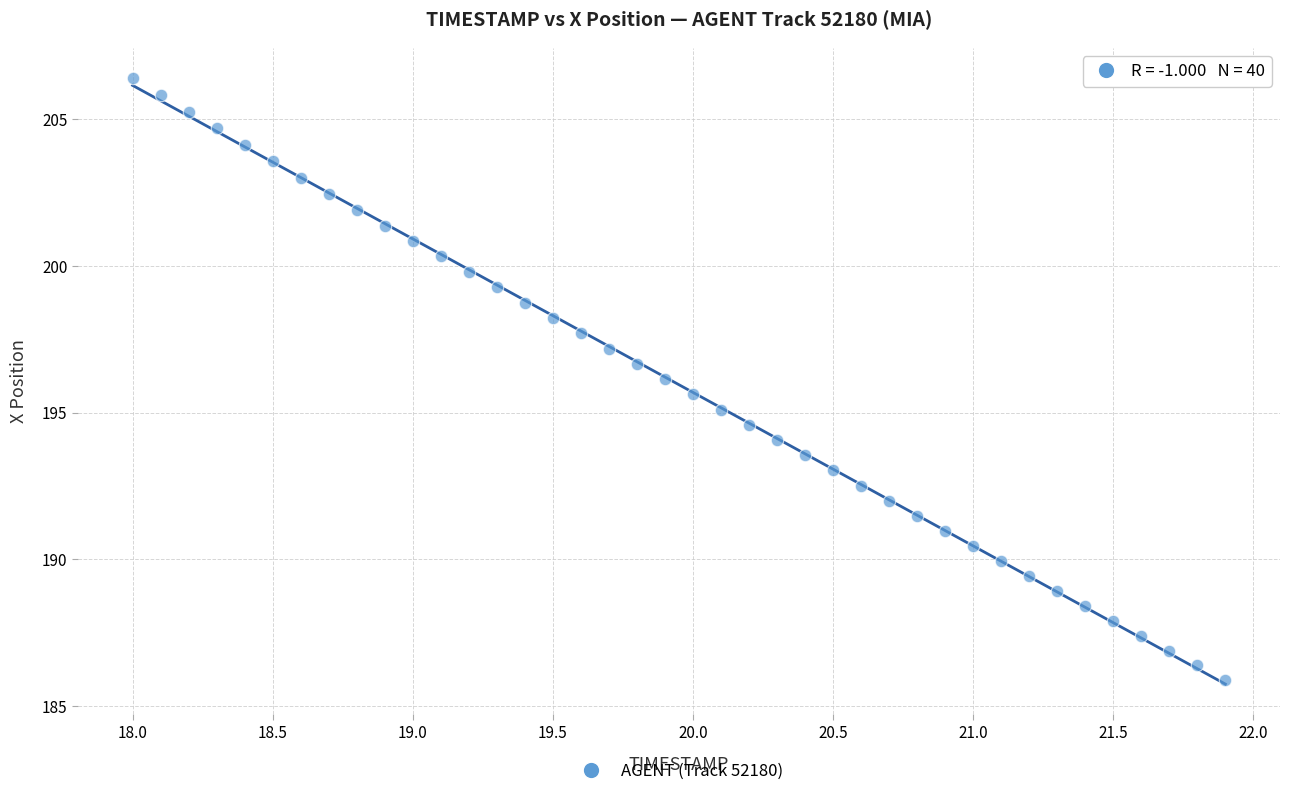

What is the range of X values (max minus min)?

3.9